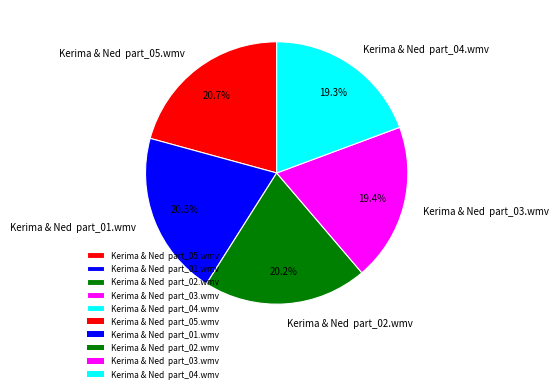

Is there a majority slice in this chart?

No